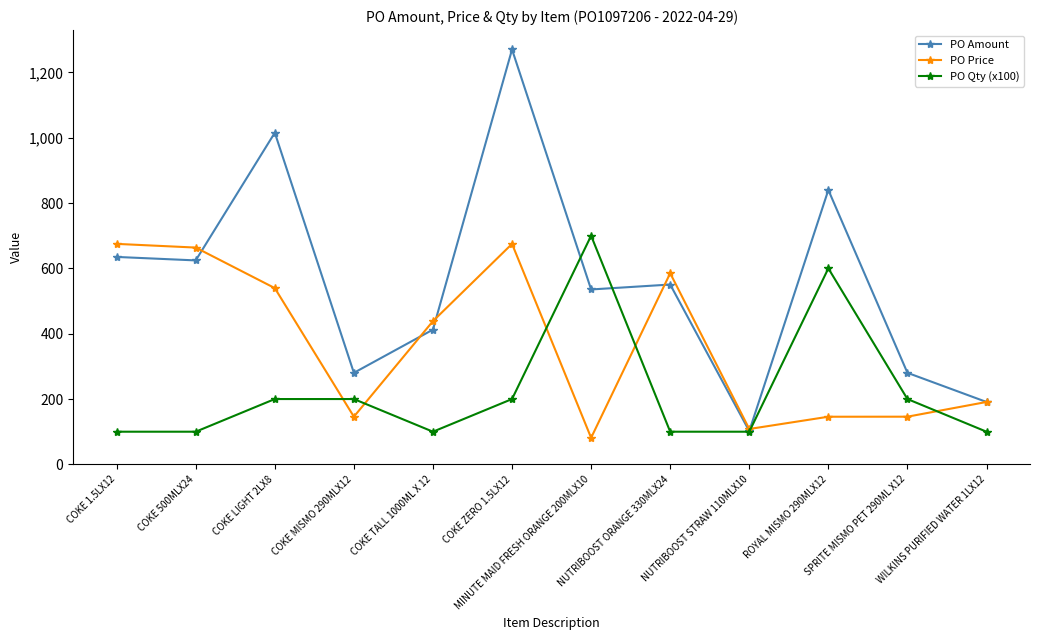

How many series are shown in this chart?

3